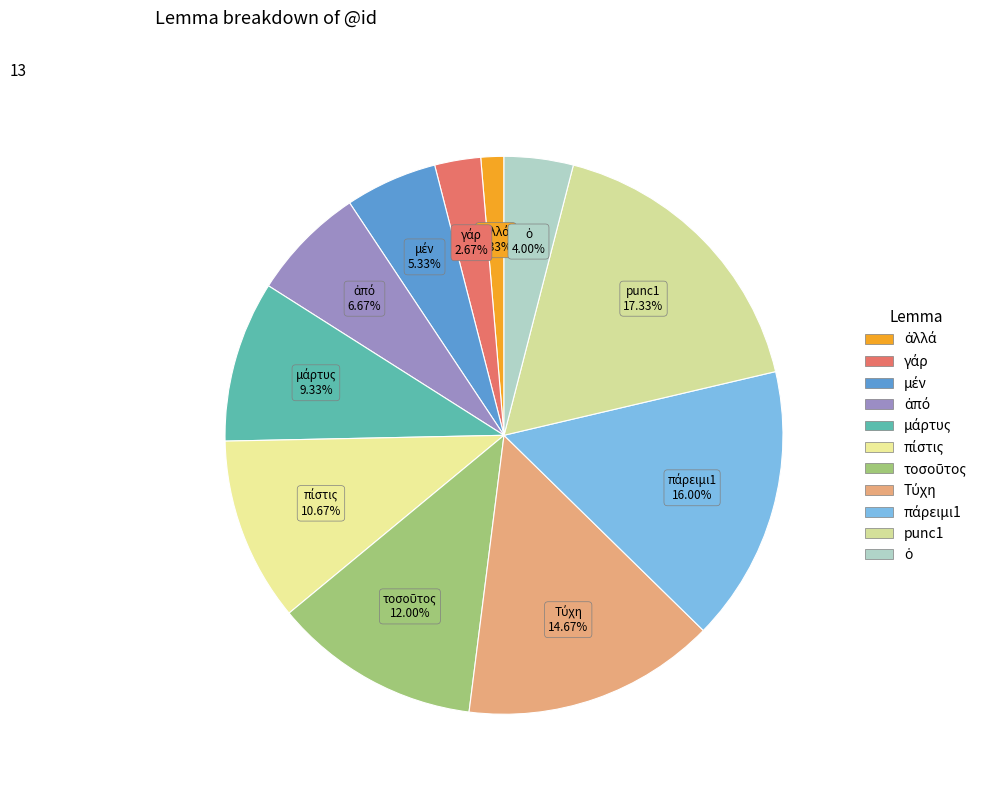

Does any single category account for the majority?

No